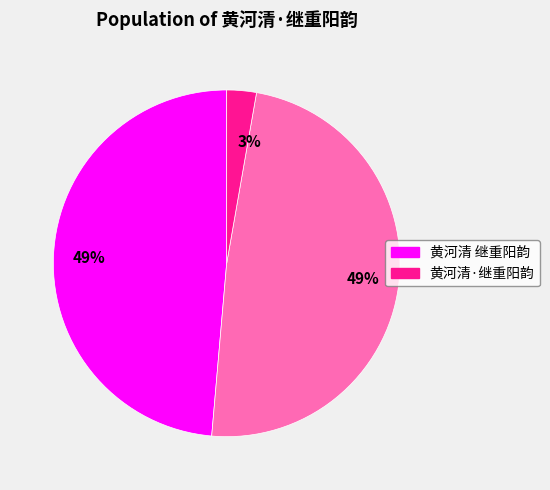

To the nearest percent, what is the average slice percentage?

33%